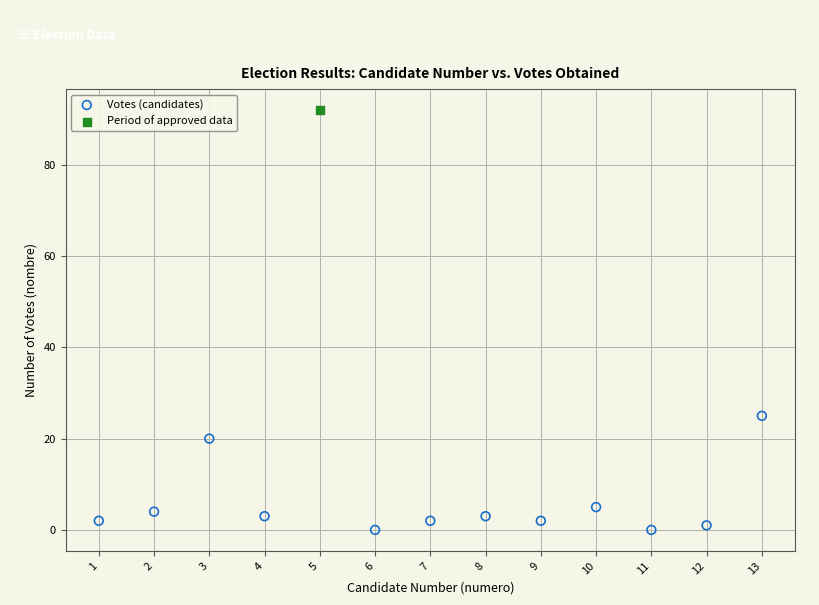

What are all the series names shown in the legend?

Votes (candidates), Period of approved data